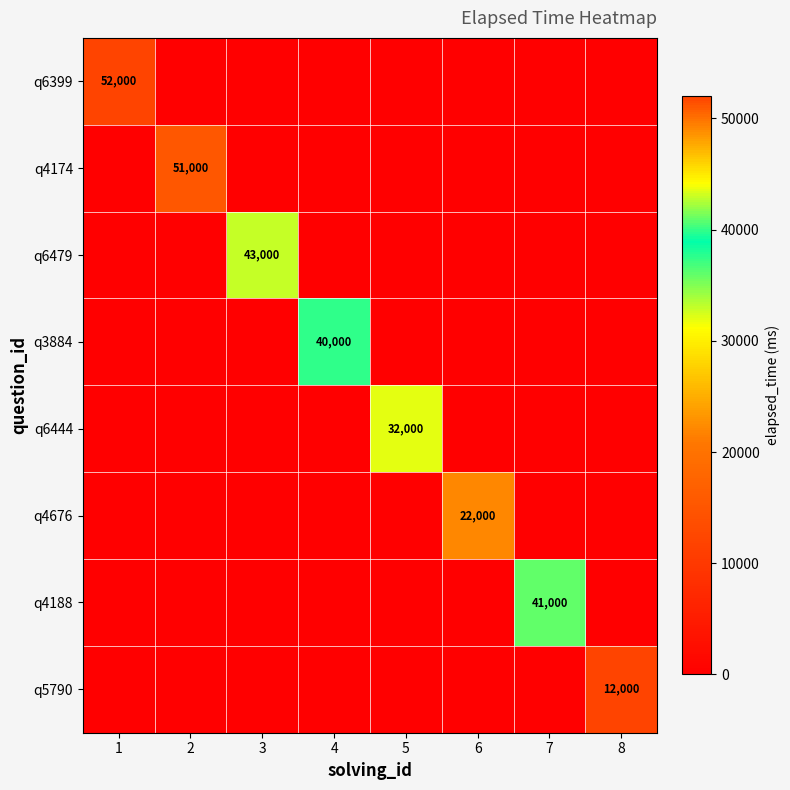

At how many categories does at least one series exceed 36674?

5